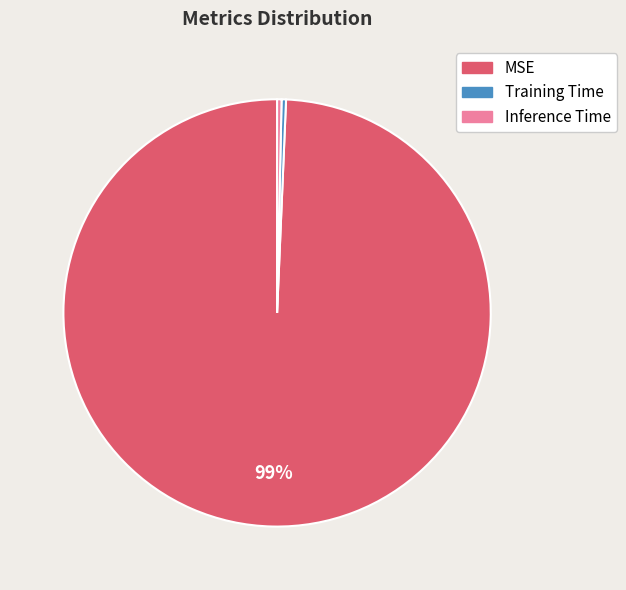

Combined, do Training Time and Inference Time account for over 50%?

No